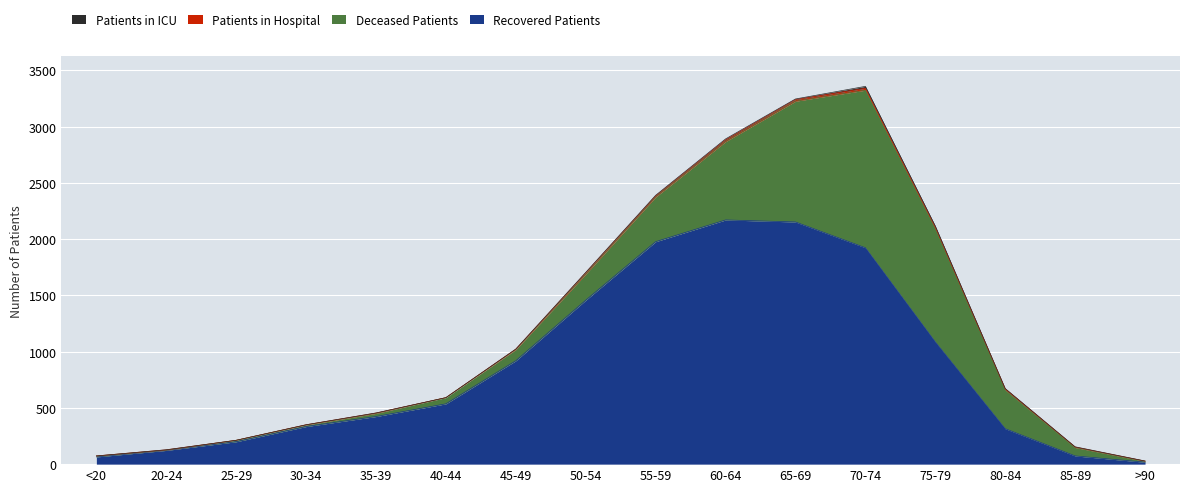

What is the label of the 6th point from the right?

65-69